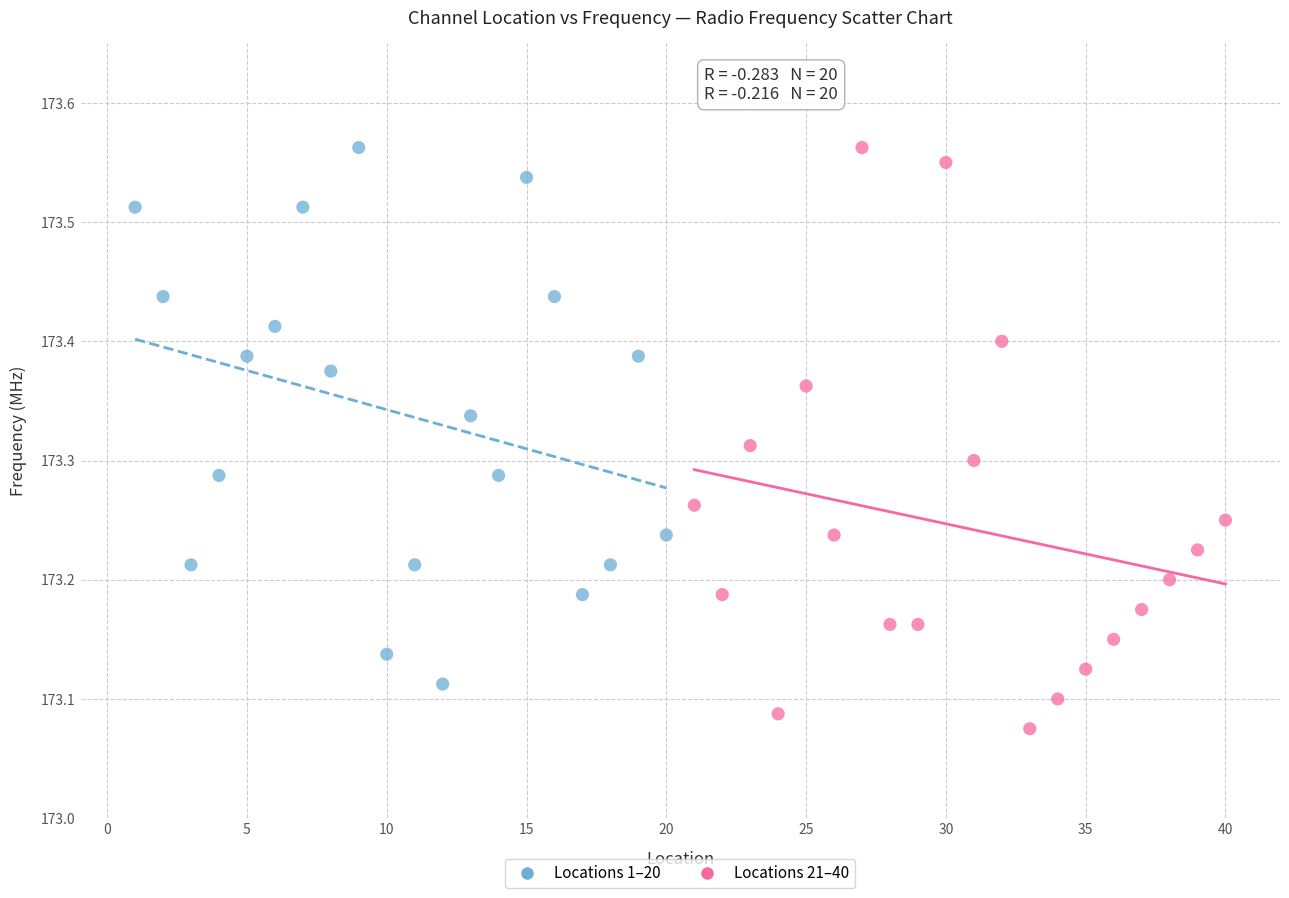

Which series has the largest Y range (max minus min)?

Locations 21–40